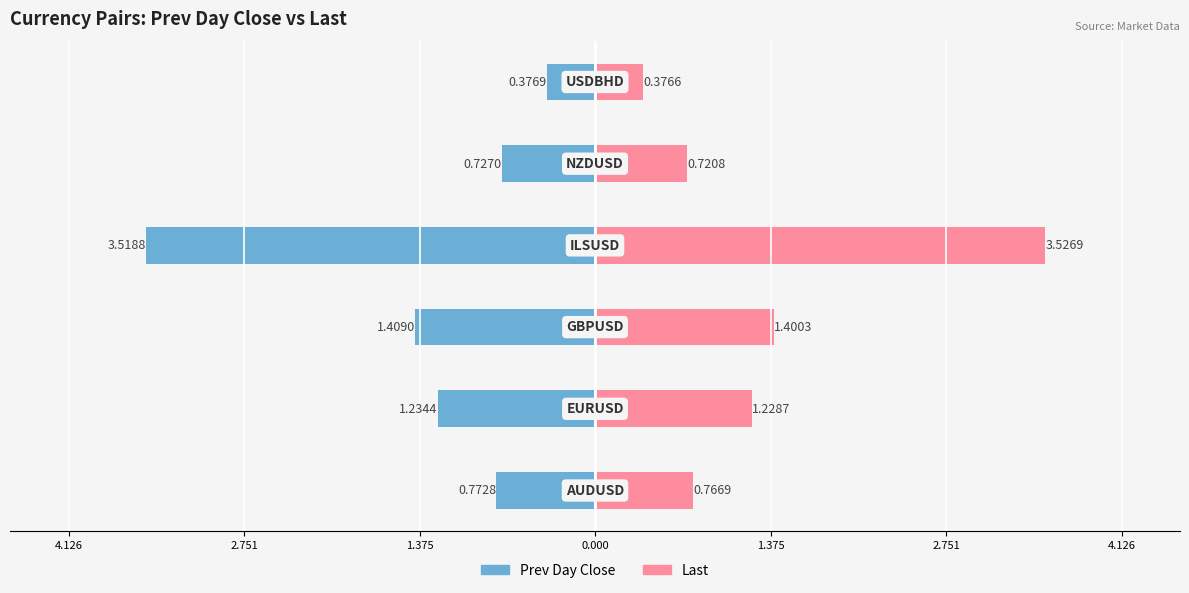

What is the difference between the second highest and second lowest values in the Last series?

0.7